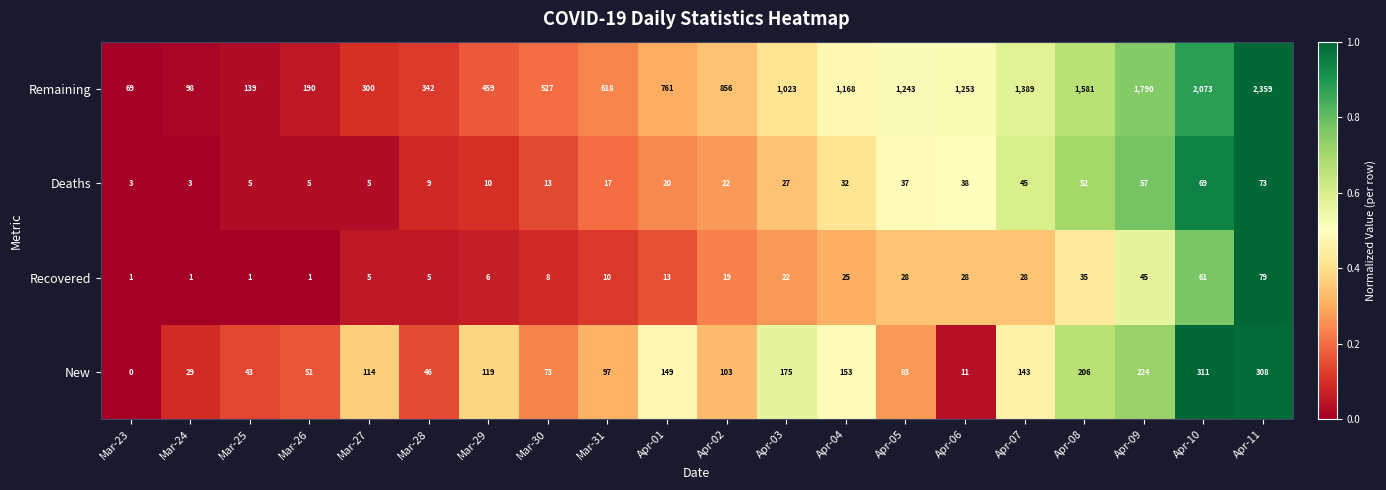

At Mar-28, list the series in order from largest to smallest.

Remaining, New, Deaths, Recovered